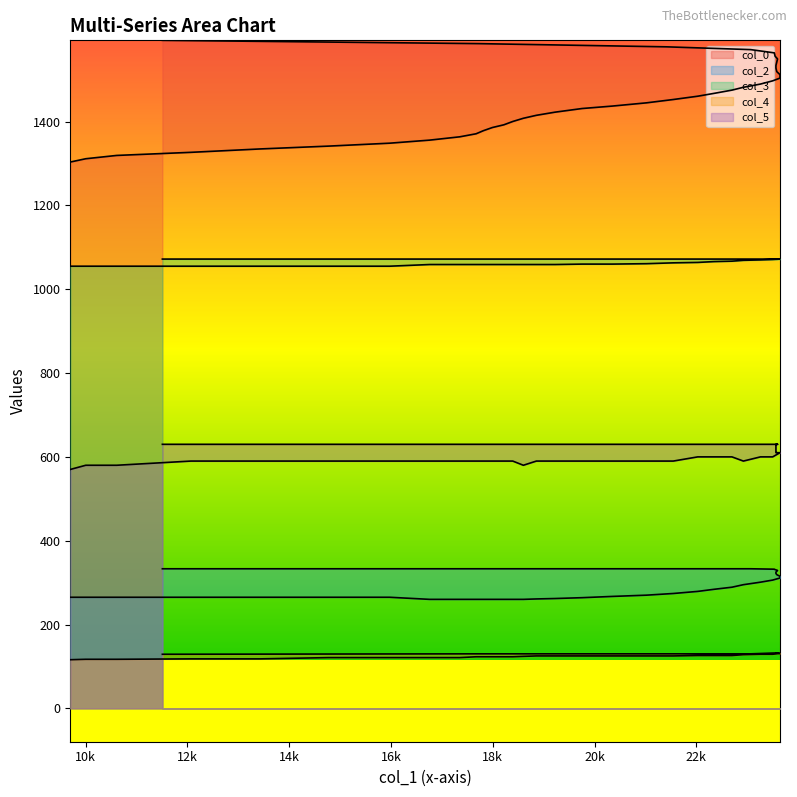

Is the value of col_0 at 13 greater than the value of col_3 at 25?

Yes